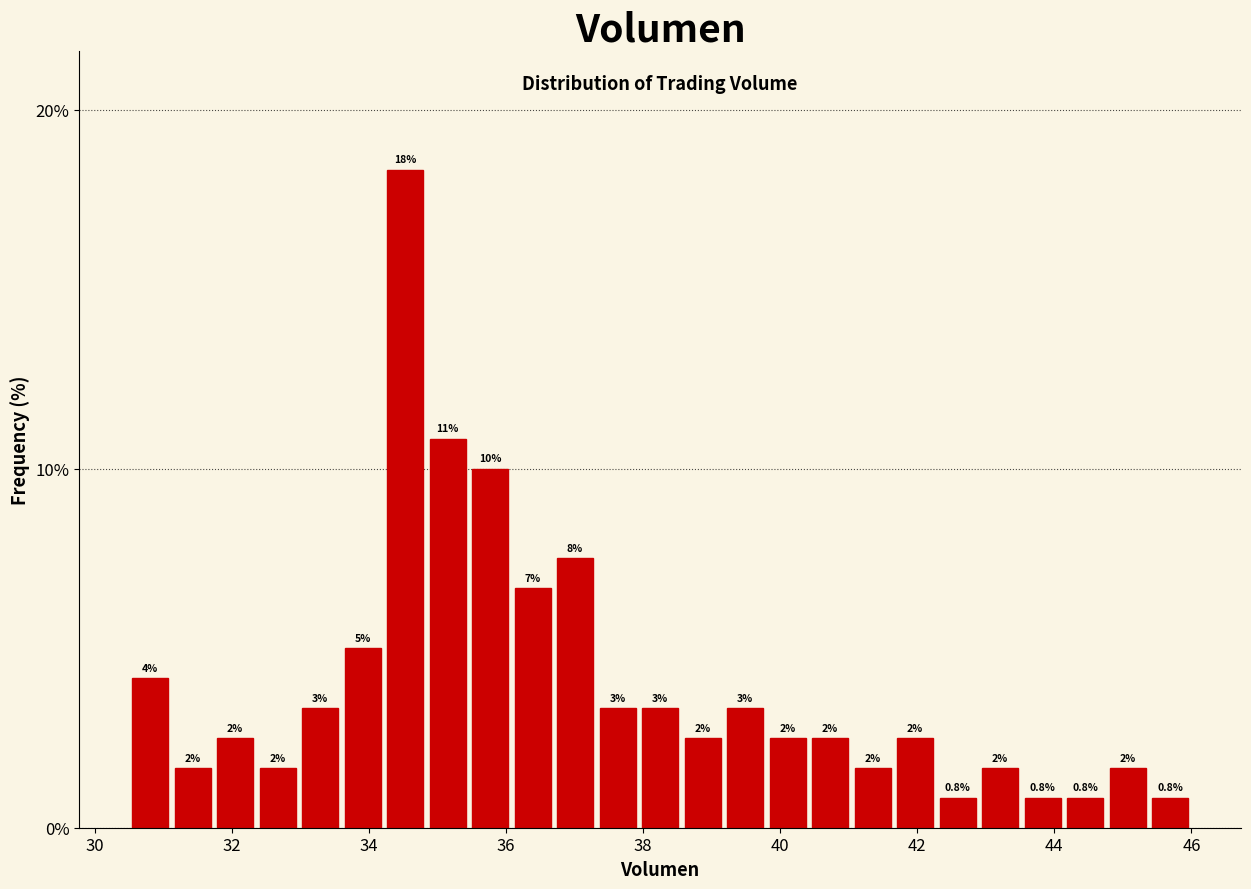

Read against the x-axis, roughly where is the centre of the tallest bar?

34.6